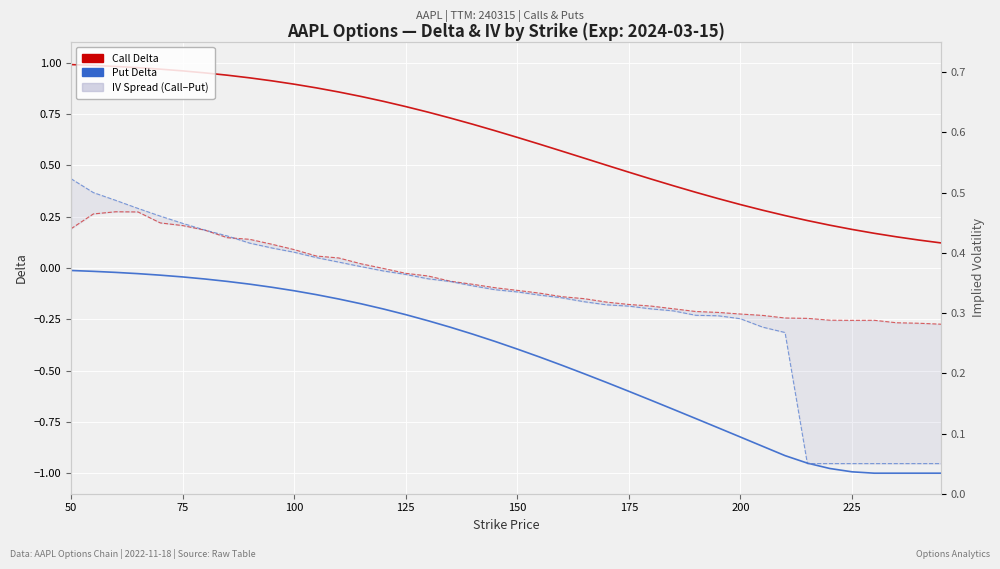

True or false: Put Delta has a value of -0.3 at 24.

False